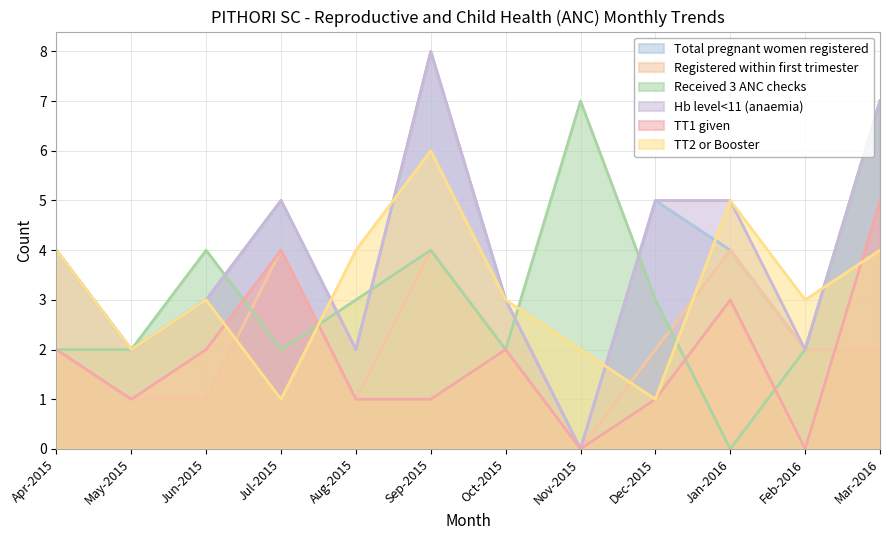

What is the value of the Total pregnant women registered point at the 5th from the left?

2